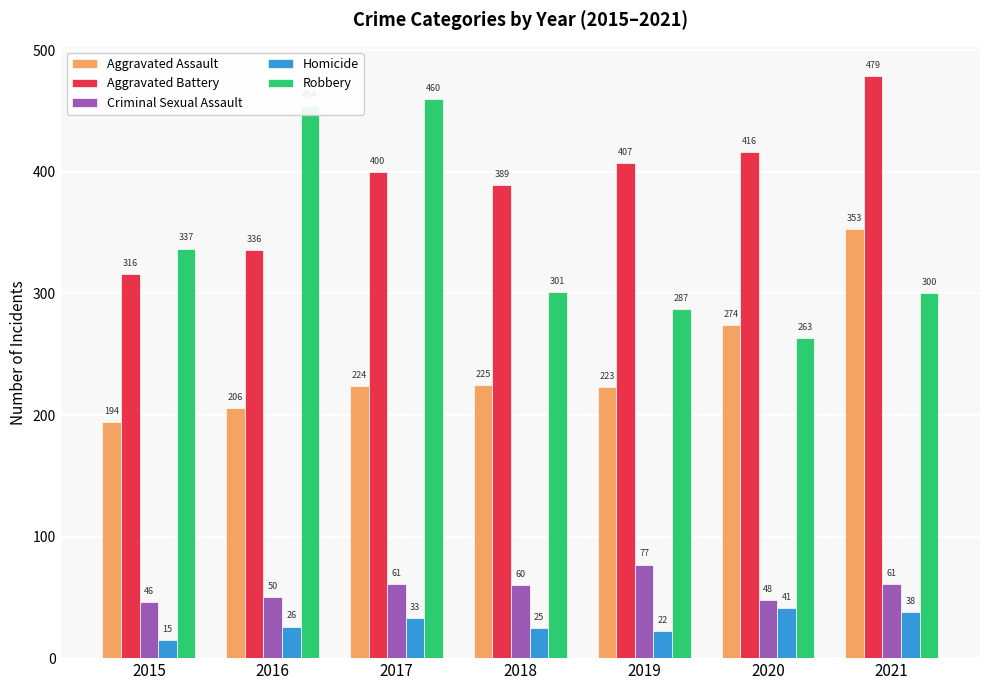

Which series has the largest range (max minus min)?

Robbery